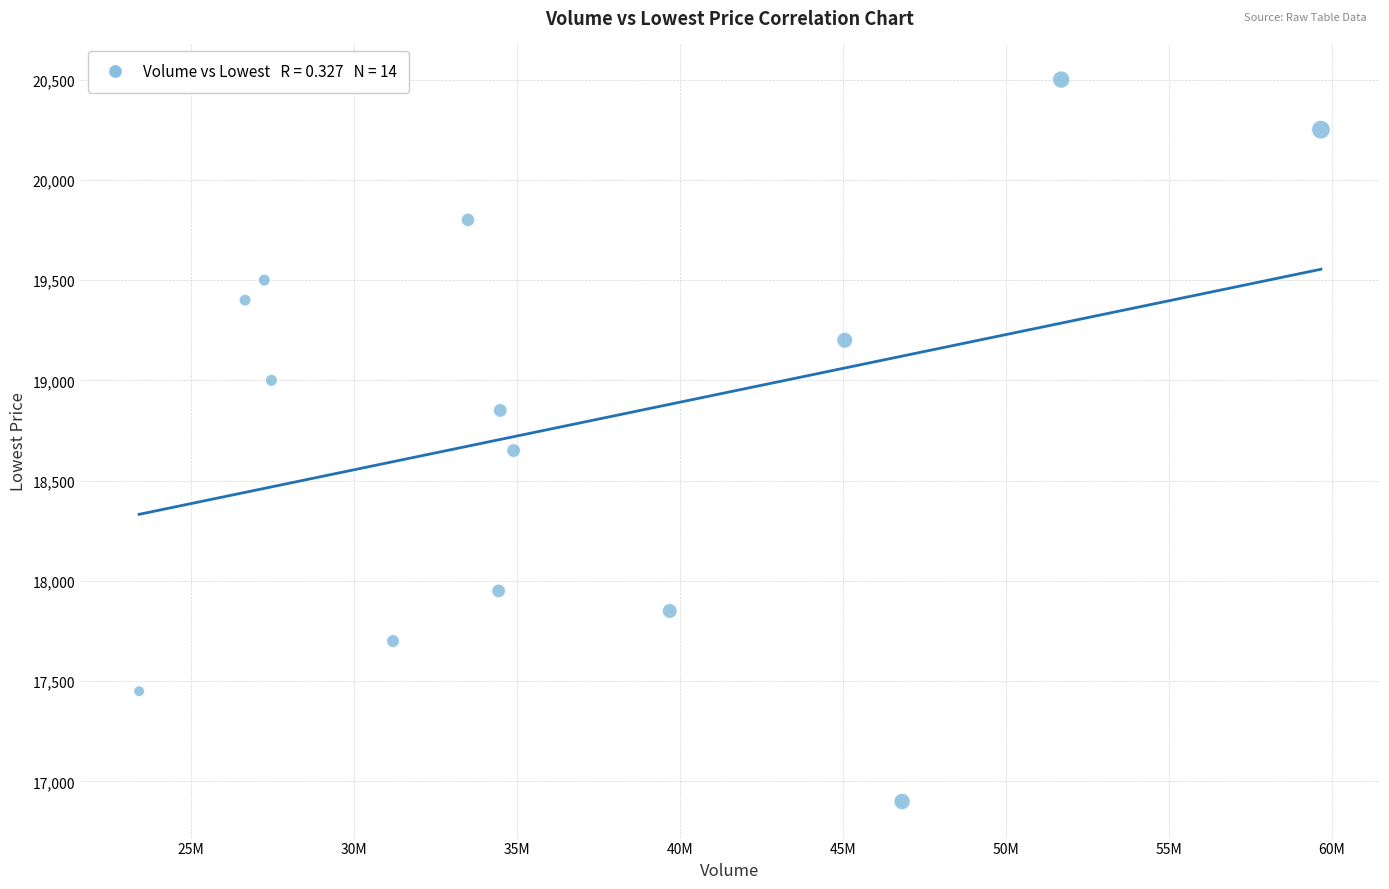

What Y value in the scatter plot is closest to 18700?

18650